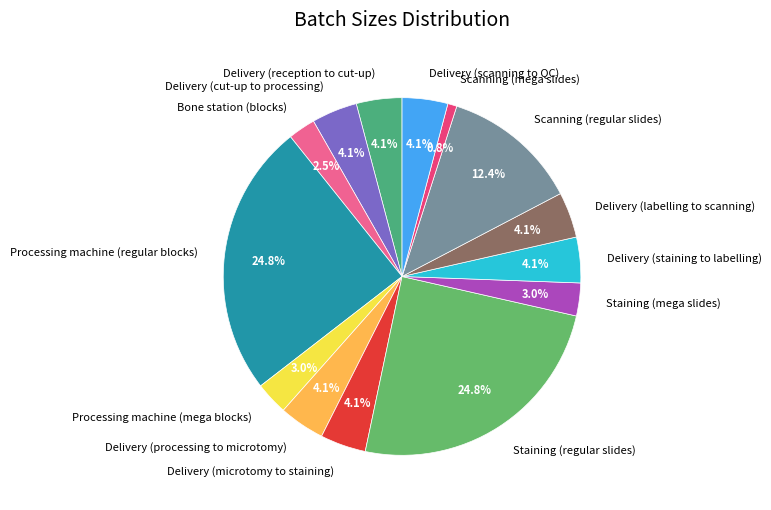

True or false: Staining (mega slides) accounts for 15% of the total.

False